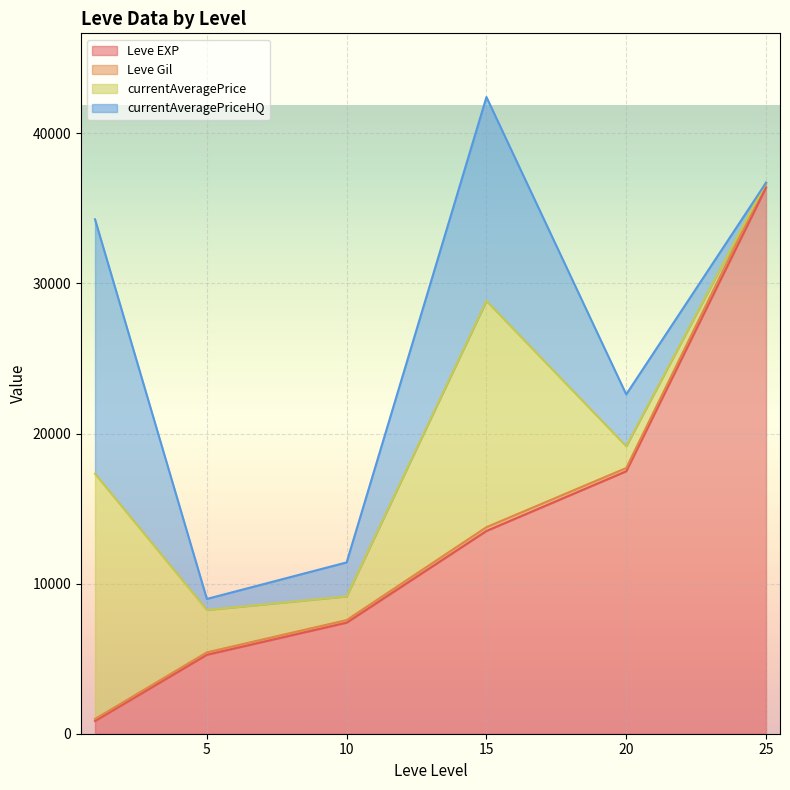

Does the chart display data point markers on the line(s)?

No